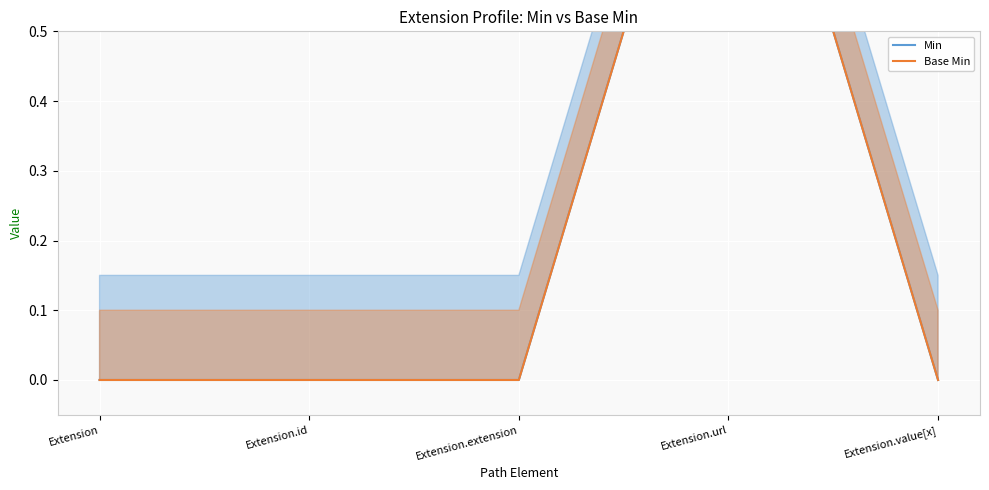

Read the Min value at Extension.url.

1